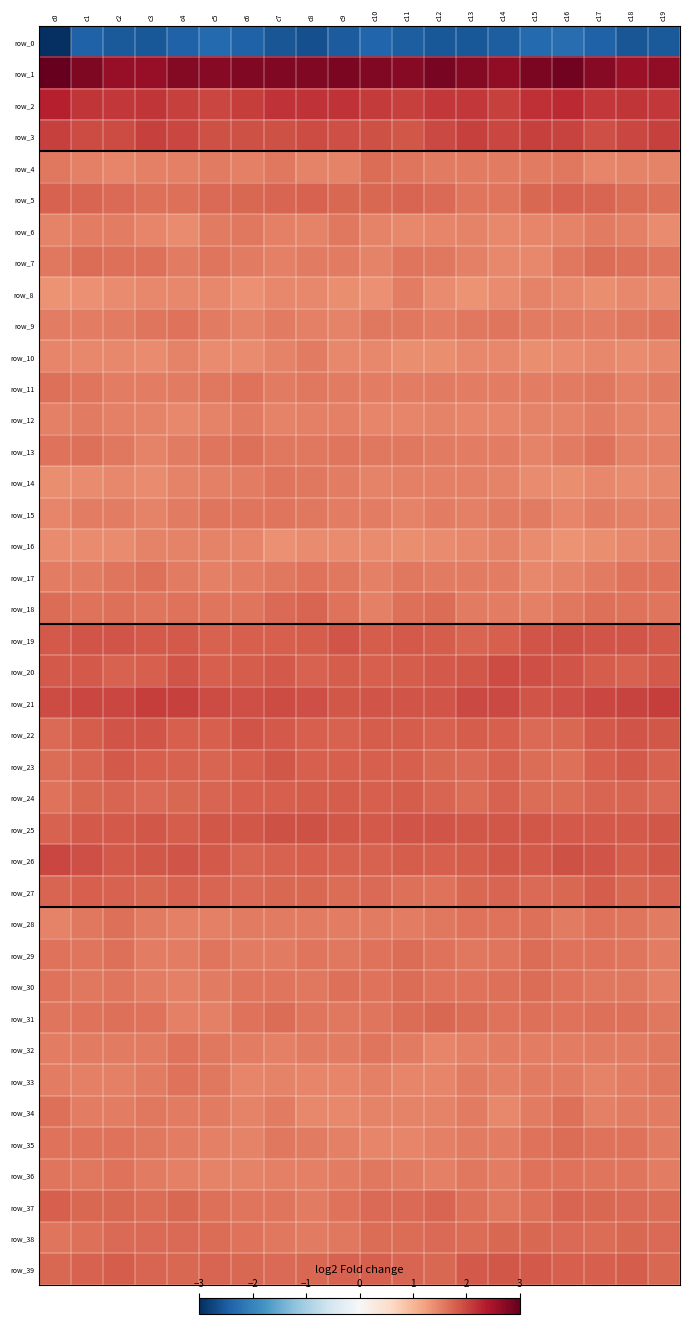

What is the greatest value displayed?

3.0